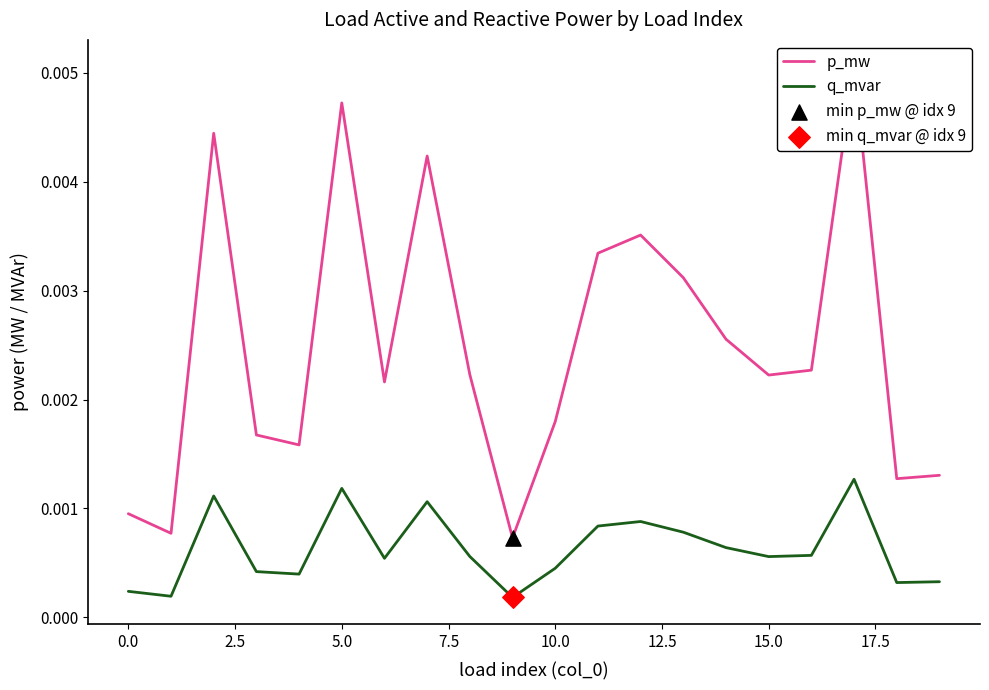

Which series has the largest Y range (max minus min)?

p_mw